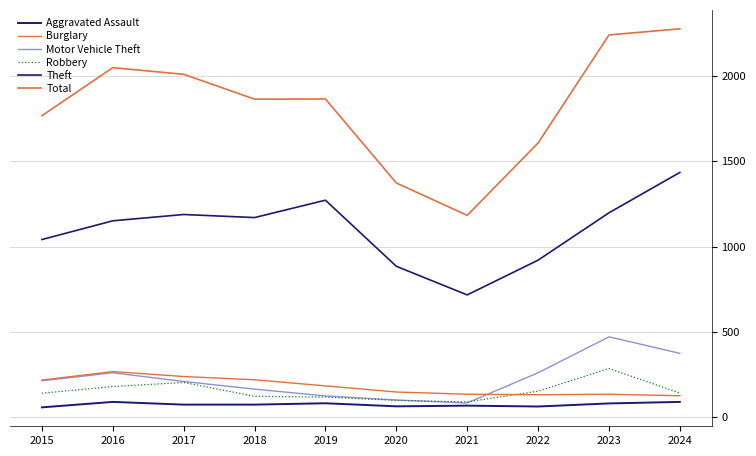

Is the value of Burglary at 2024 greater than the value of Robbery at 2018?

Yes